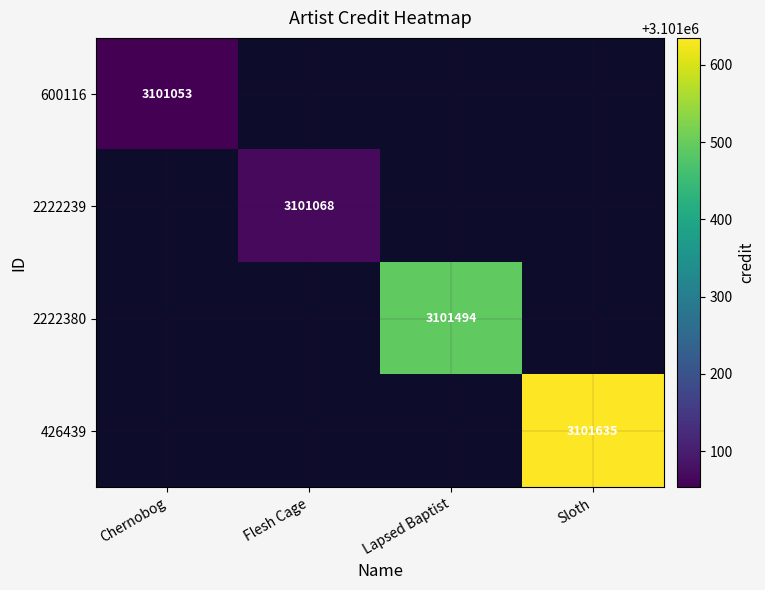

The 426439 series shows 3101635 at Sloth. True or false?

True